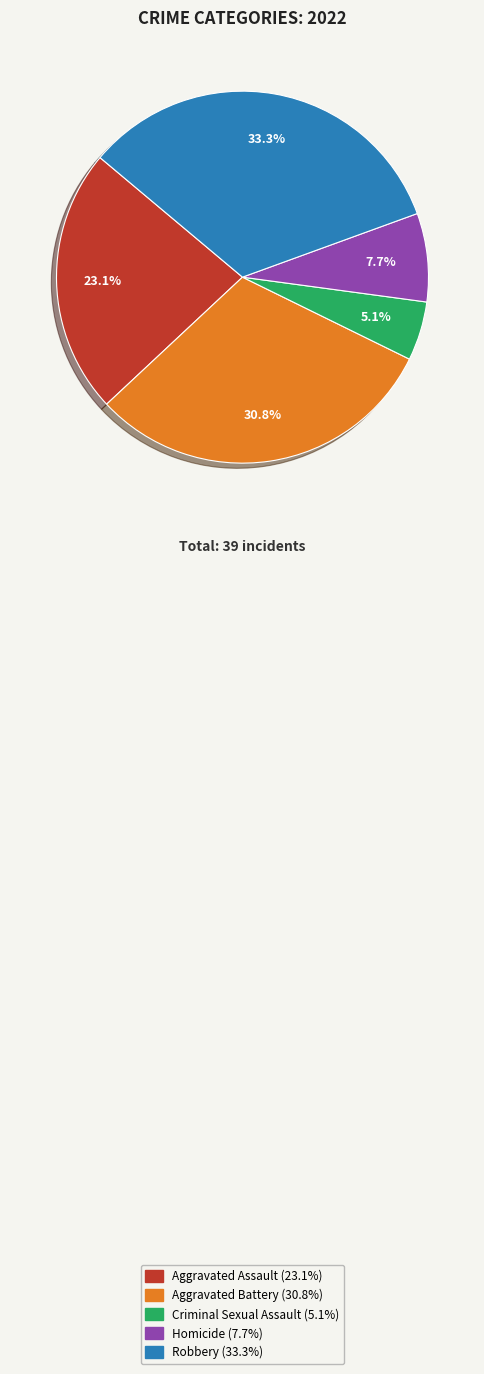

Which category has the smallest portion of the pie?

Criminal Sexual Assault